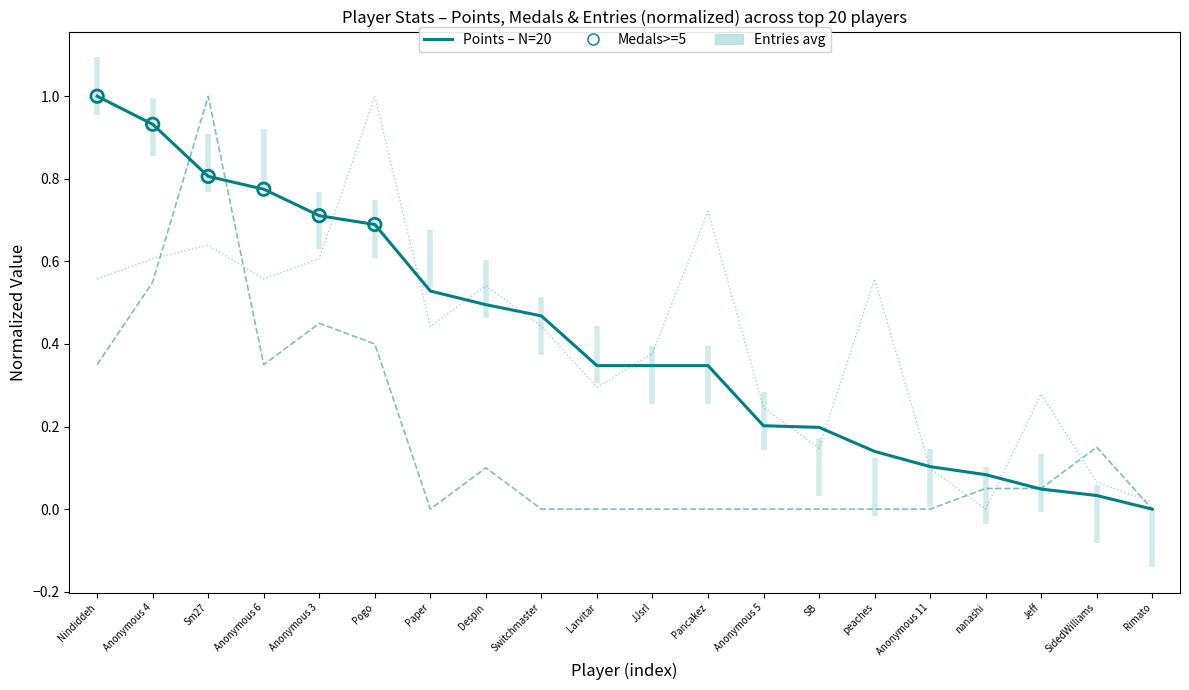

What is the total value across all series at Pancakez?

1.1